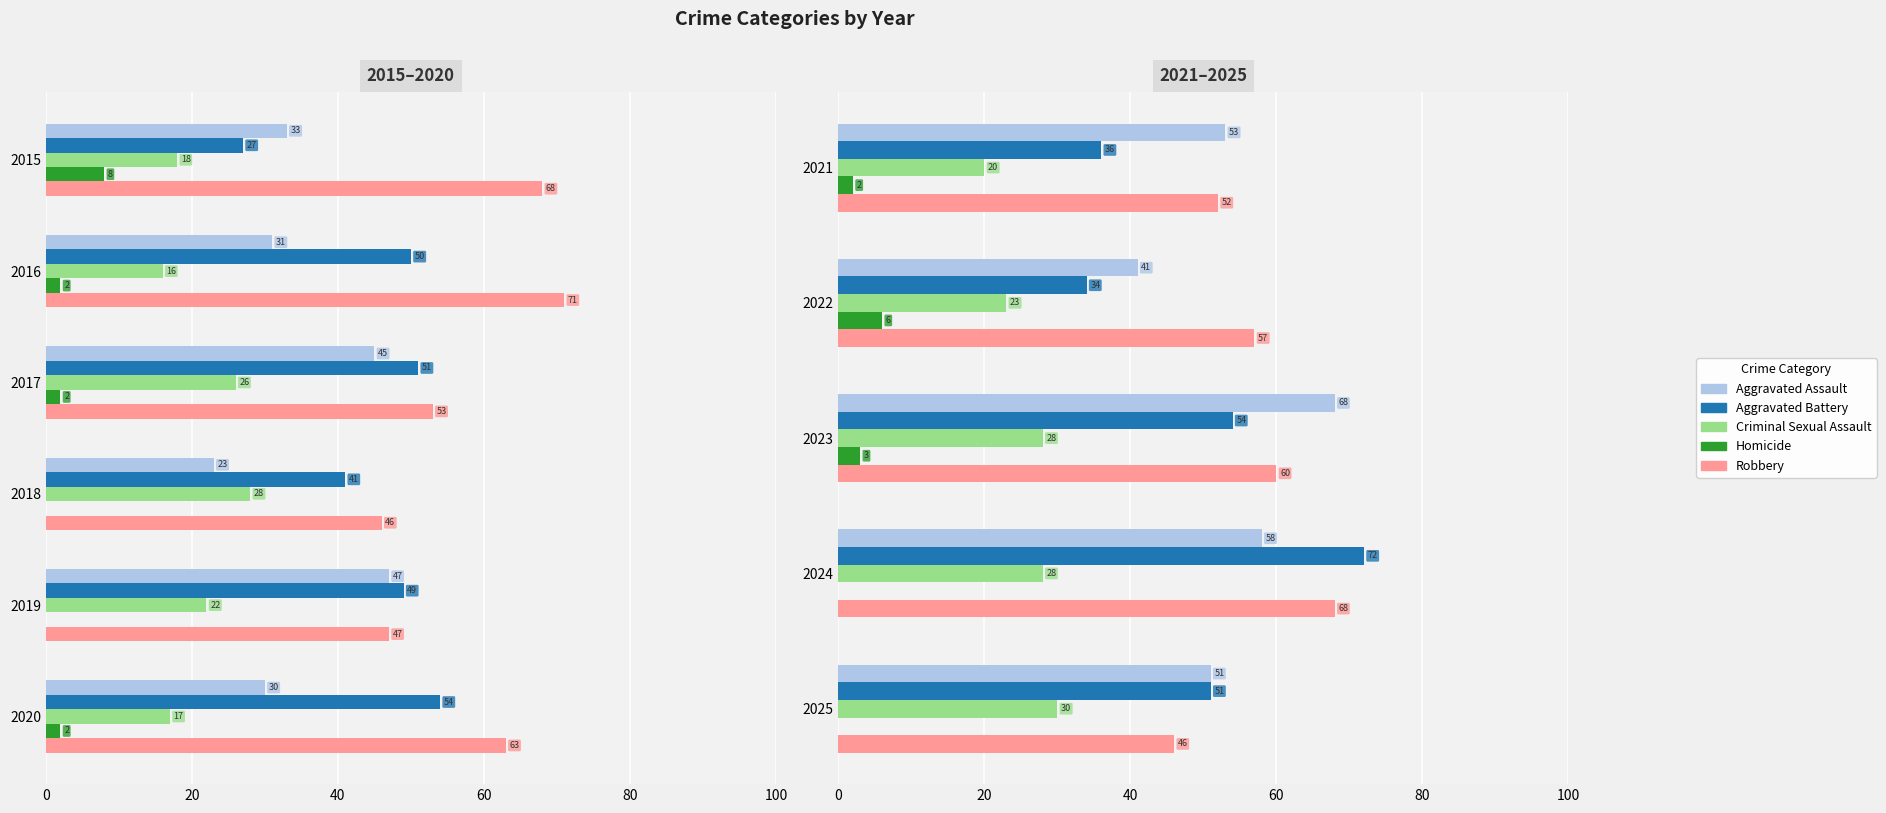

Is it true that Homicide equals 6 at 2022?

True